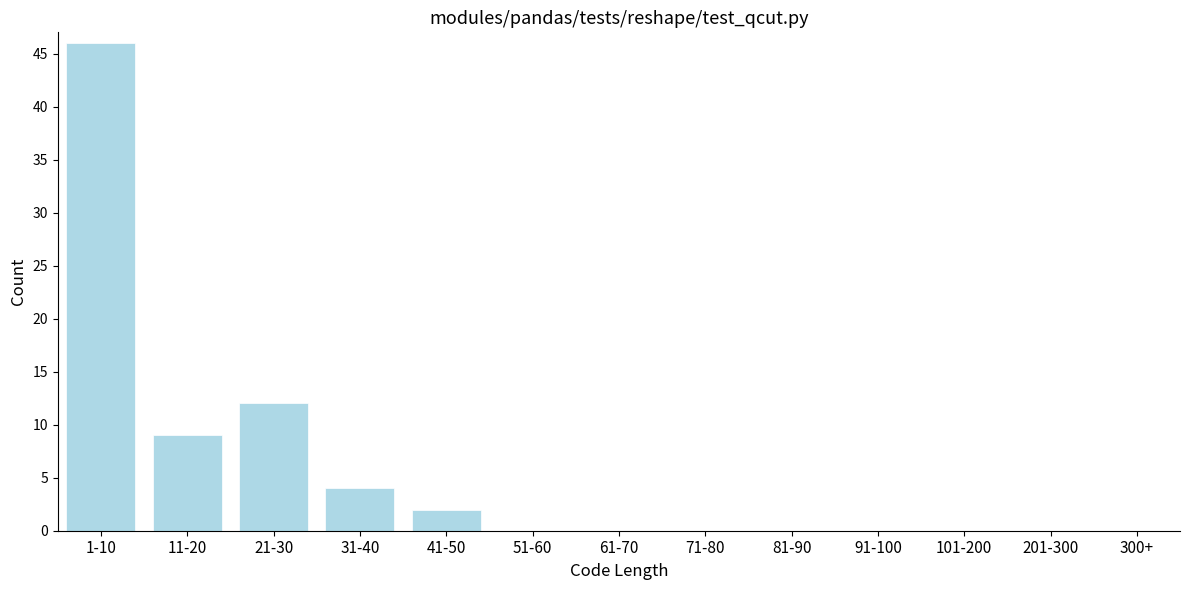

Where is the data nearest to the value 23?

21-30